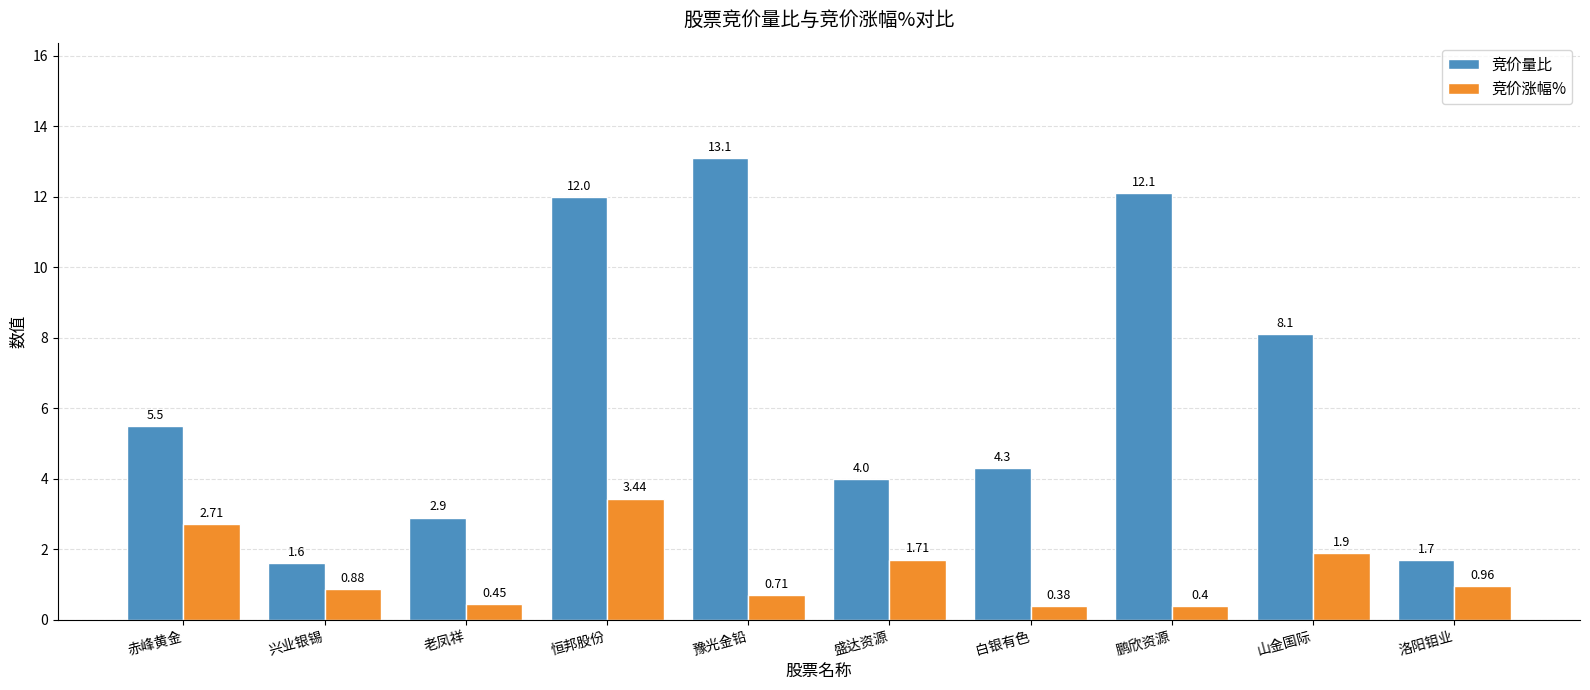

True or false: 竞价涨幅% has a value of 2.2 at 恒邦股份.

False